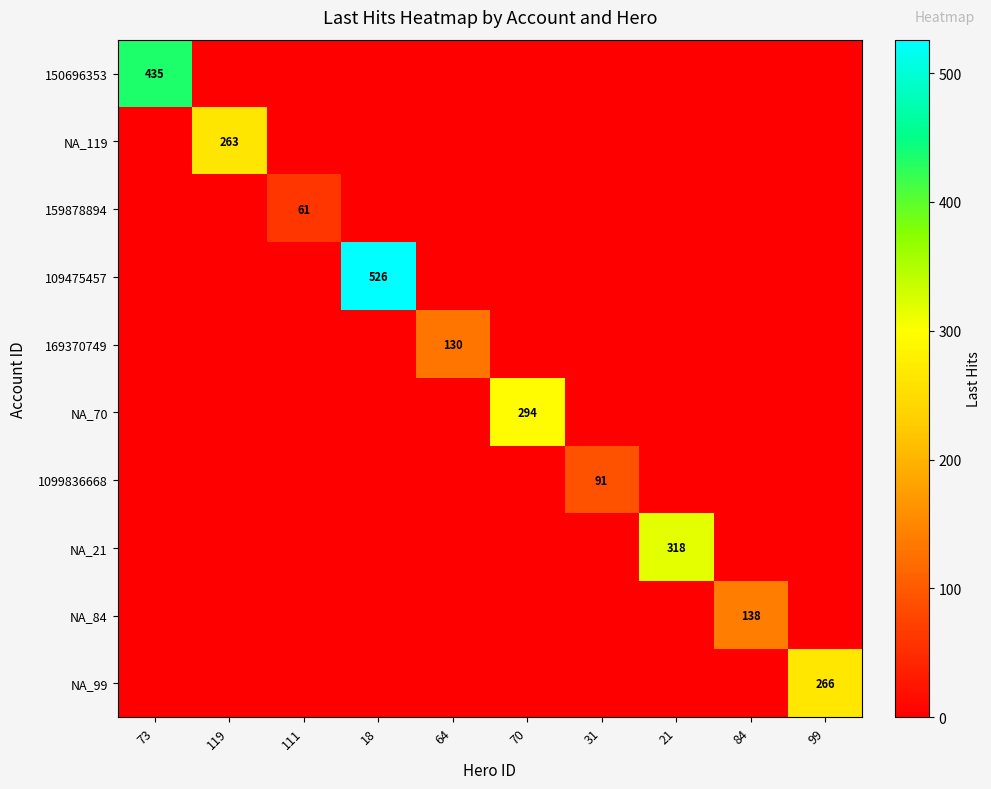

At which category does the chart reach its peak across all series?

18